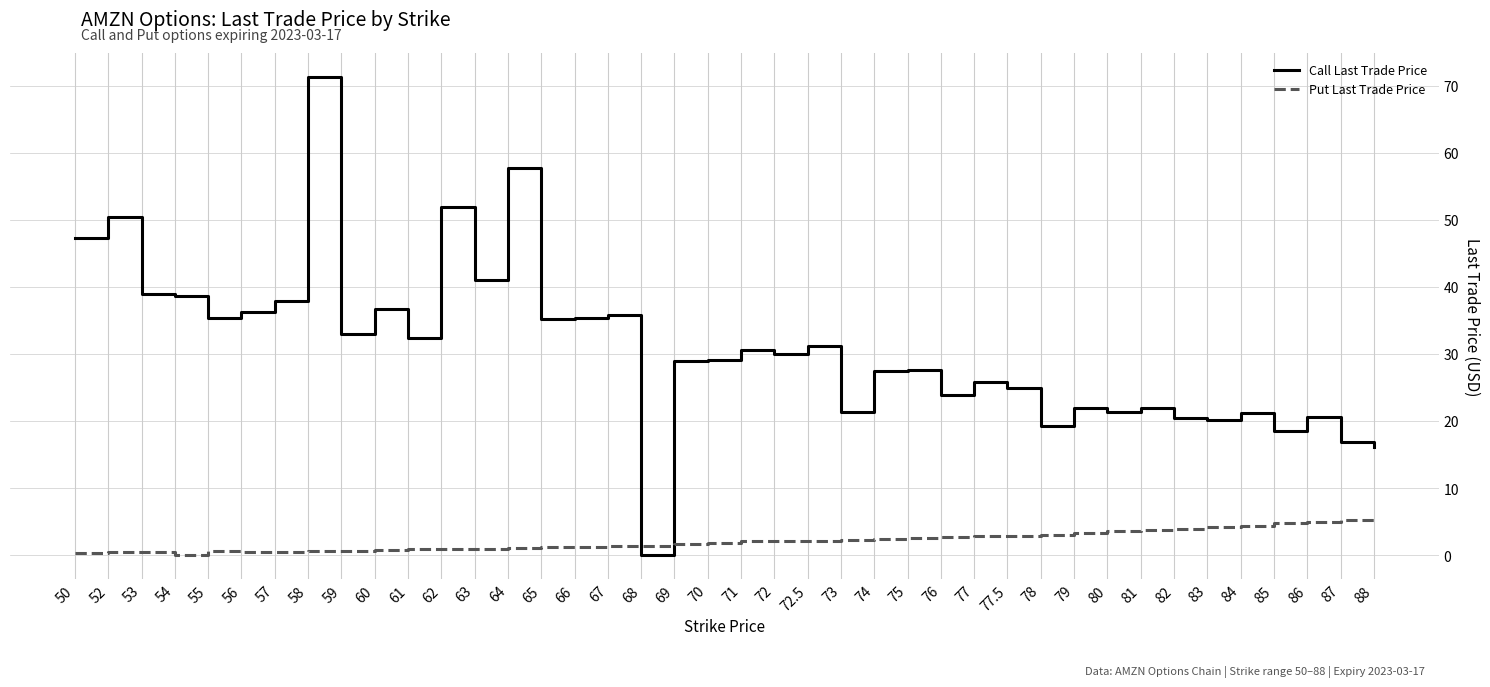

Is the value of Call Last Trade Price at 52 greater than the value of Put Last Trade Price at 59?

Yes